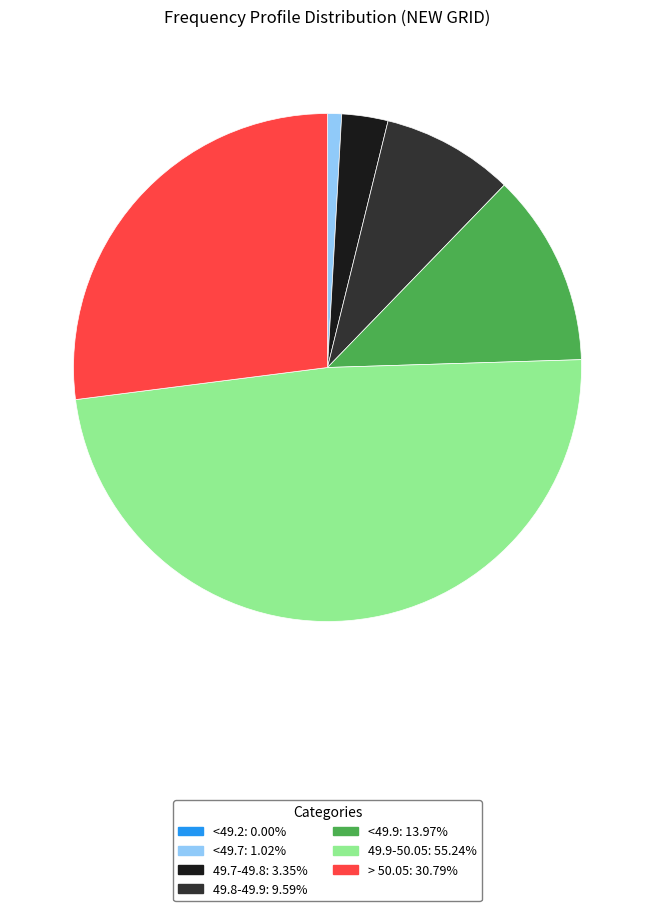

What is the largest slice in the pie chart?

49.9-50.05